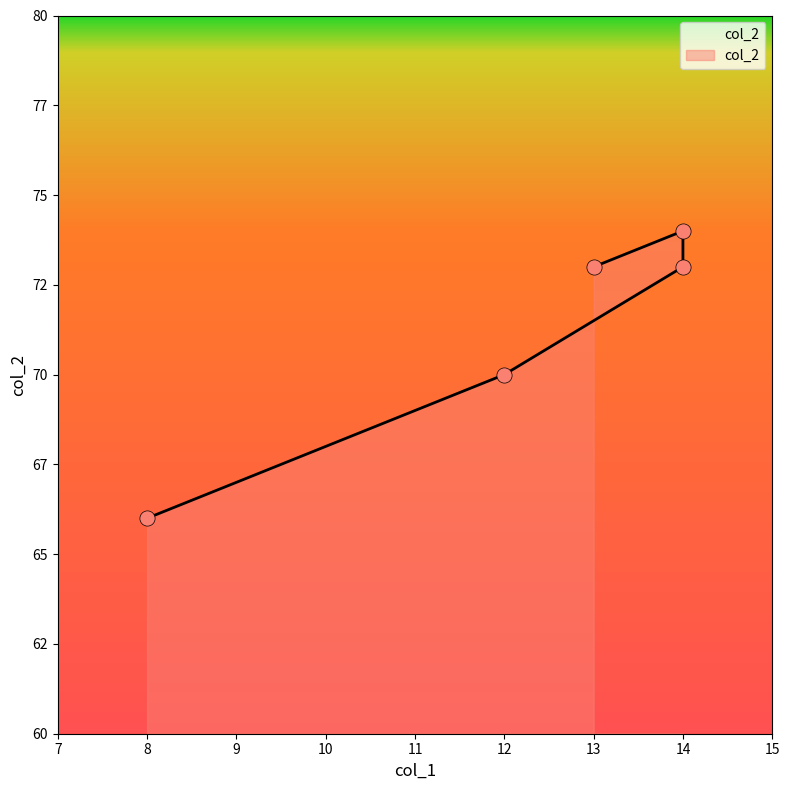

What is the ratio of the value at 14 to the value at 13?

1.0